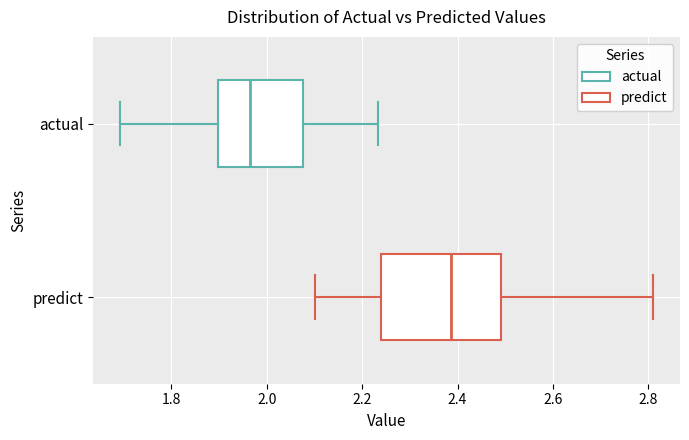

Where is the left edge of the box for predict on the x-axis? The values are not printed on the chart, so give them approximately, as read against the axis.

2.24